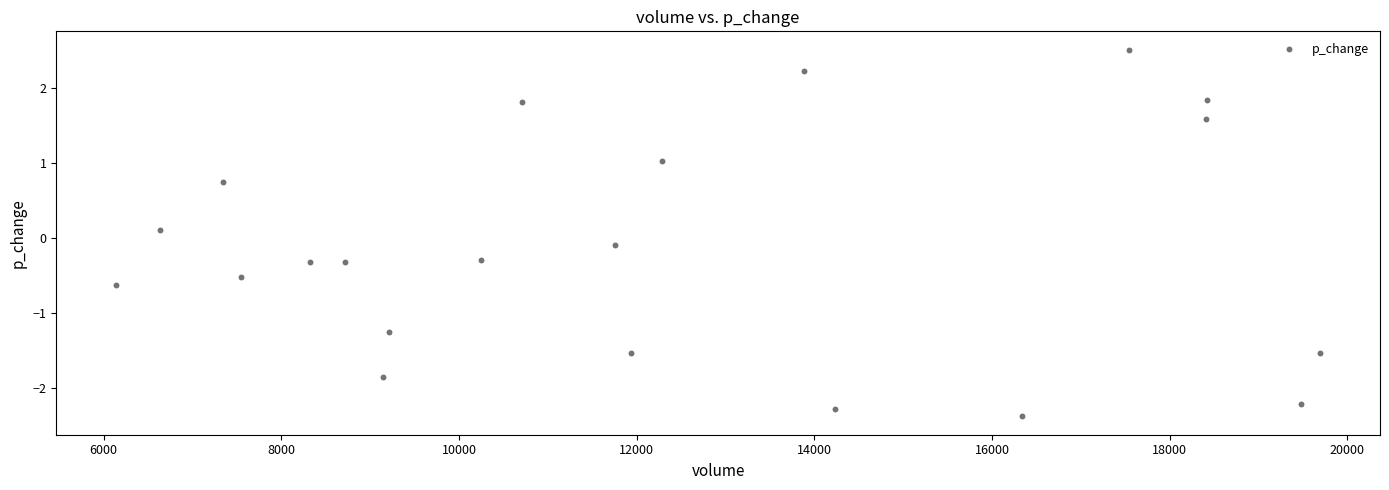

What is the range of Y values (max minus min)?

4.9